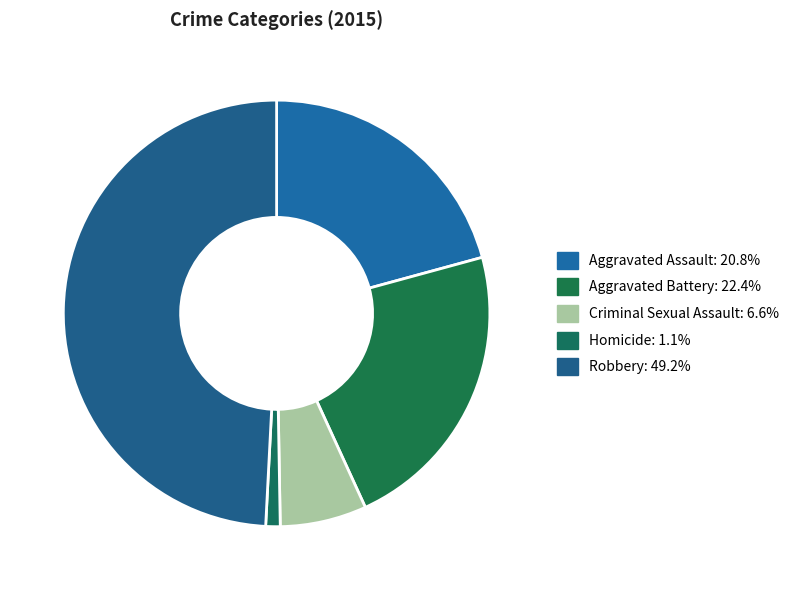

The Aggravated Assault slice represents 12% of the pie. True or false?

False